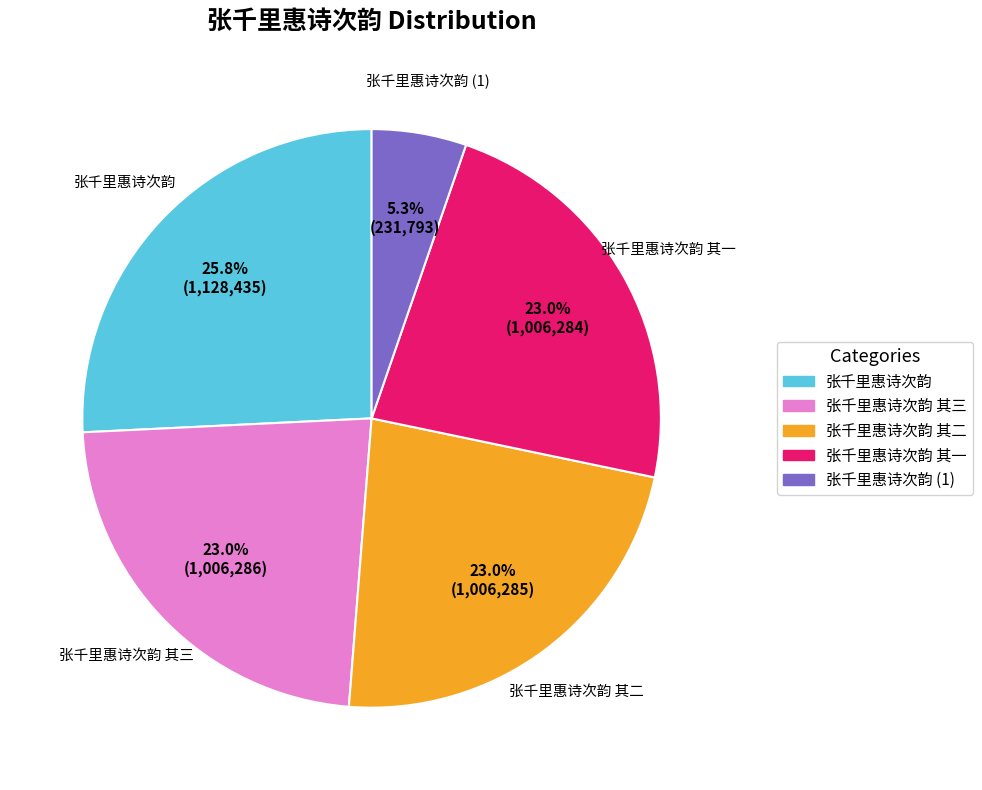

What percentage is NOT represented by 张千里惠诗次韵 (1)?

94.7%